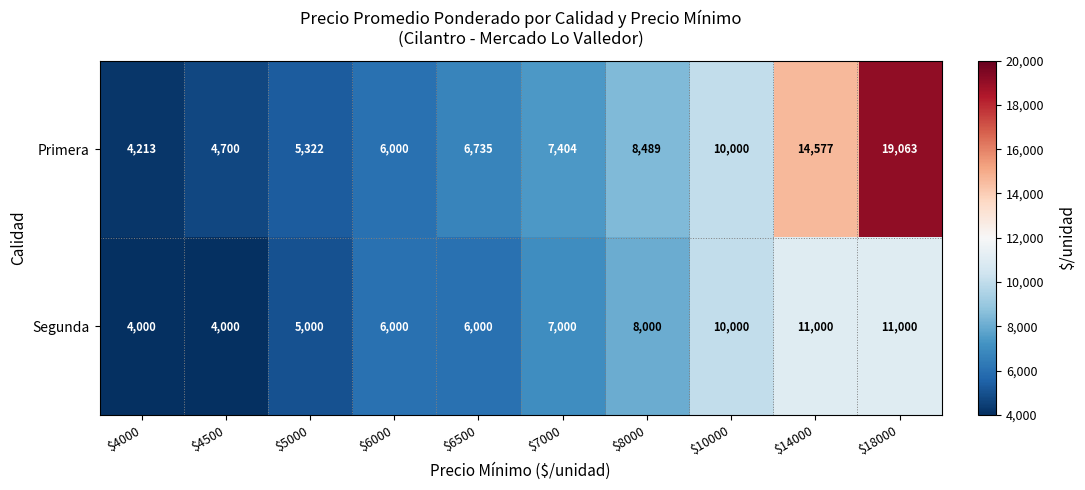

At which category is the sum across all series the highest?

$18000